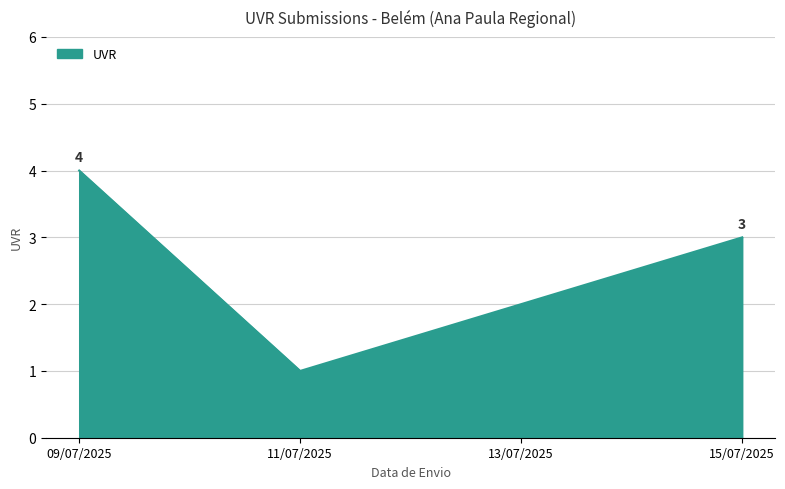

Where is the first local minimum?

11/07/2025